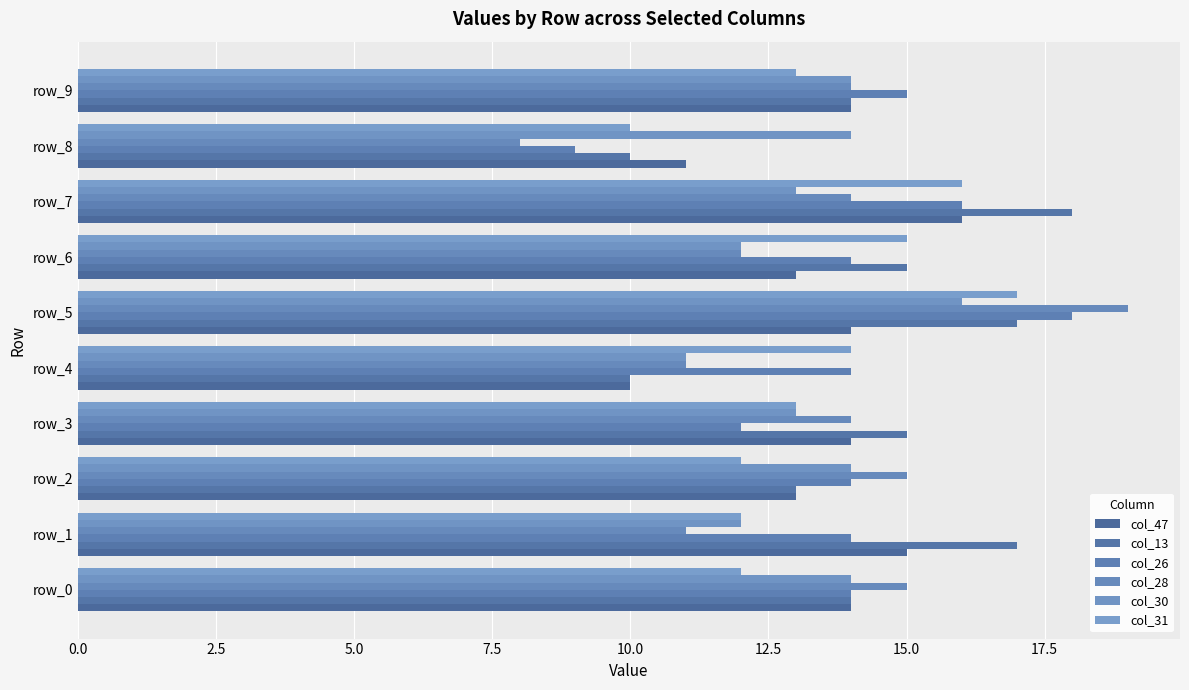

How many data points does each series have?

10